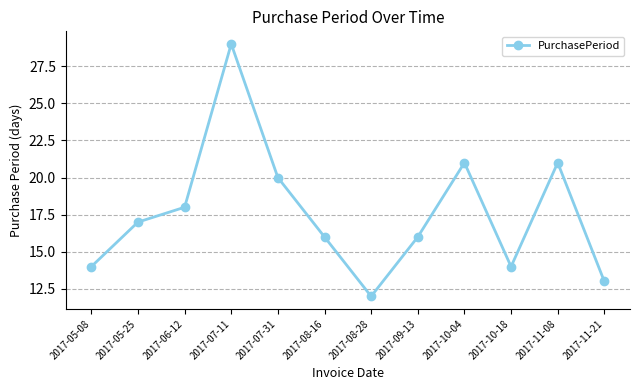

What is the average value?

18